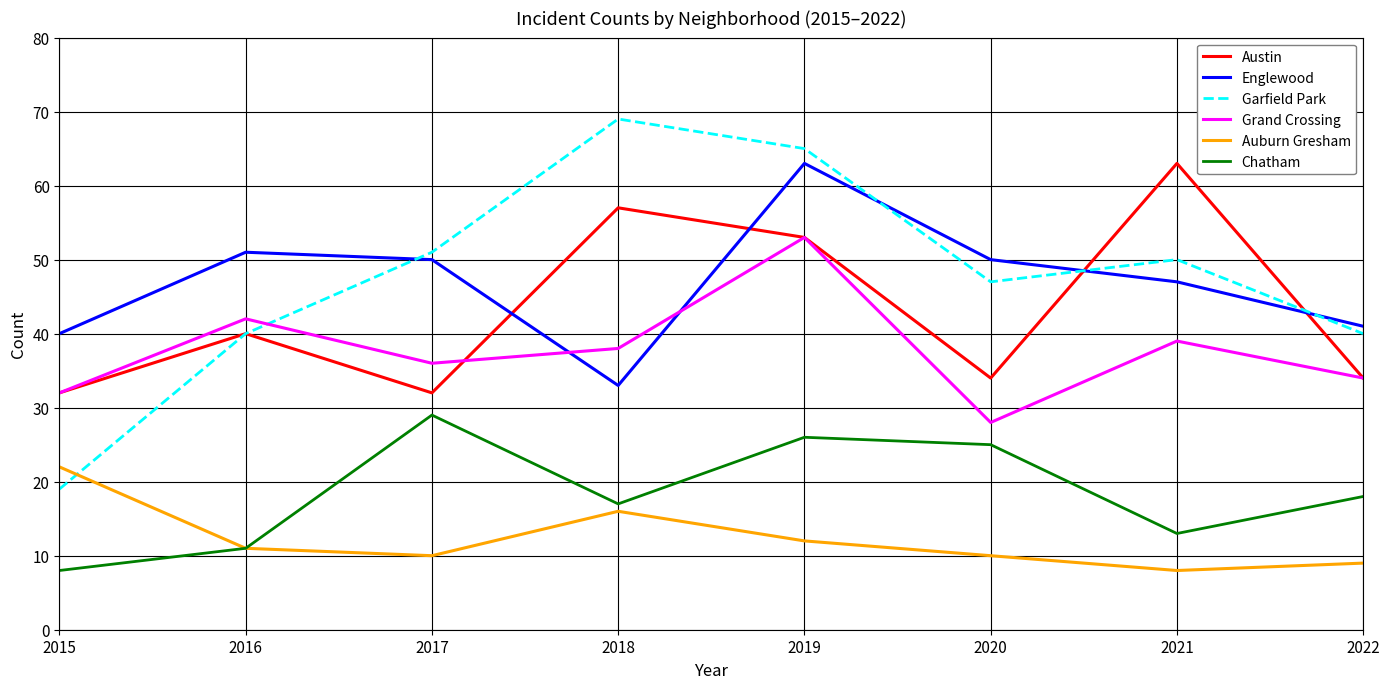

What are all the series names shown in the legend?

Austin, Englewood, Garfield Park, Grand Crossing, Auburn Gresham, Chatham